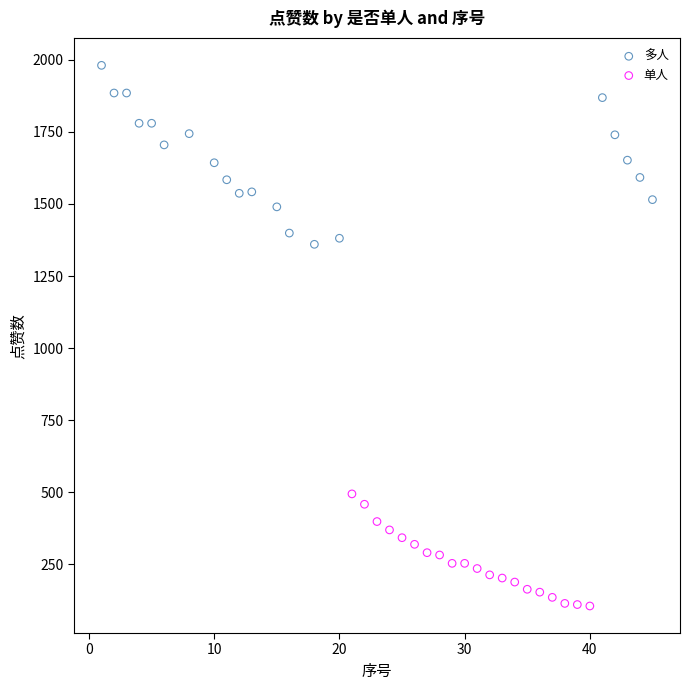

Which series contains the highest Y value?

多人